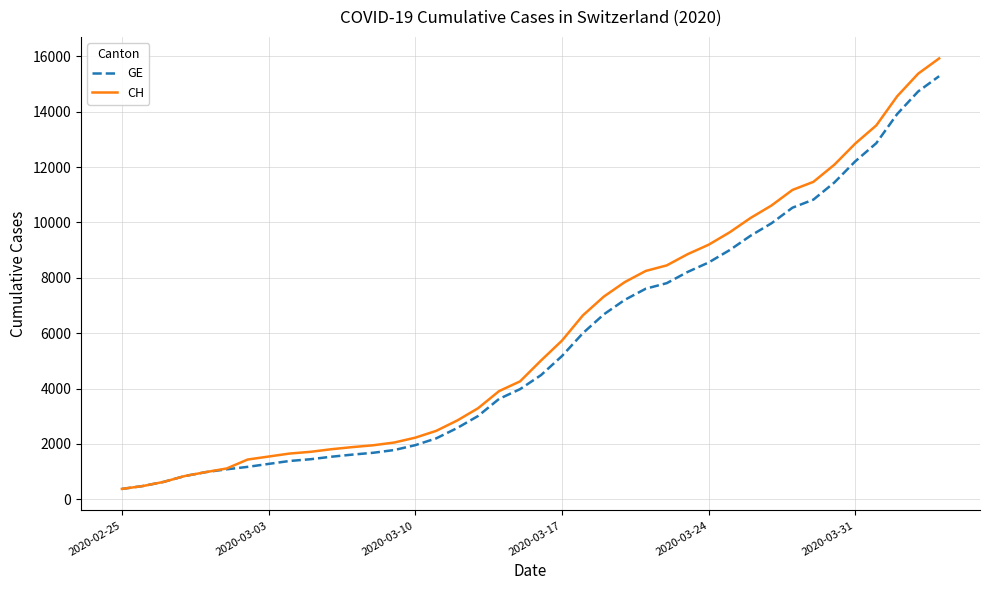

At how many categories does at least one series exceed 8043?

15